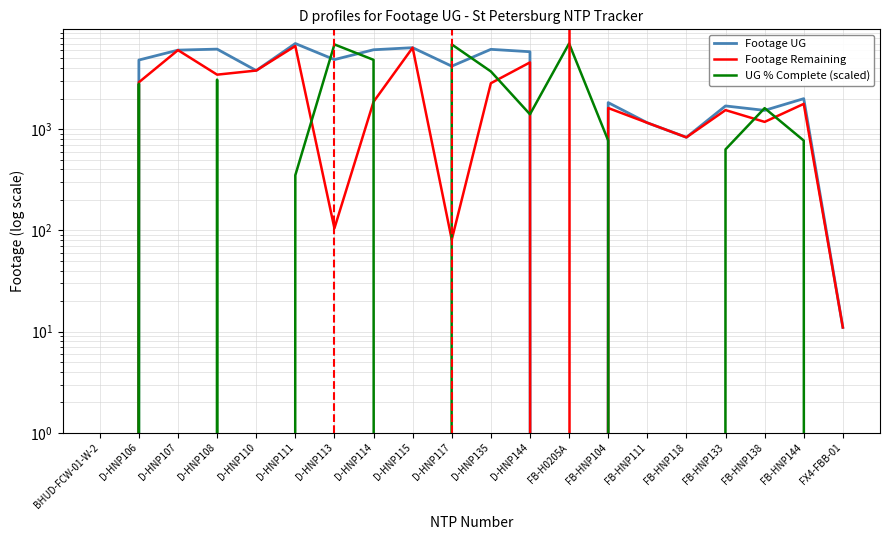

True or false: Footage Remaining and Footage UG intersect in this chart.

False